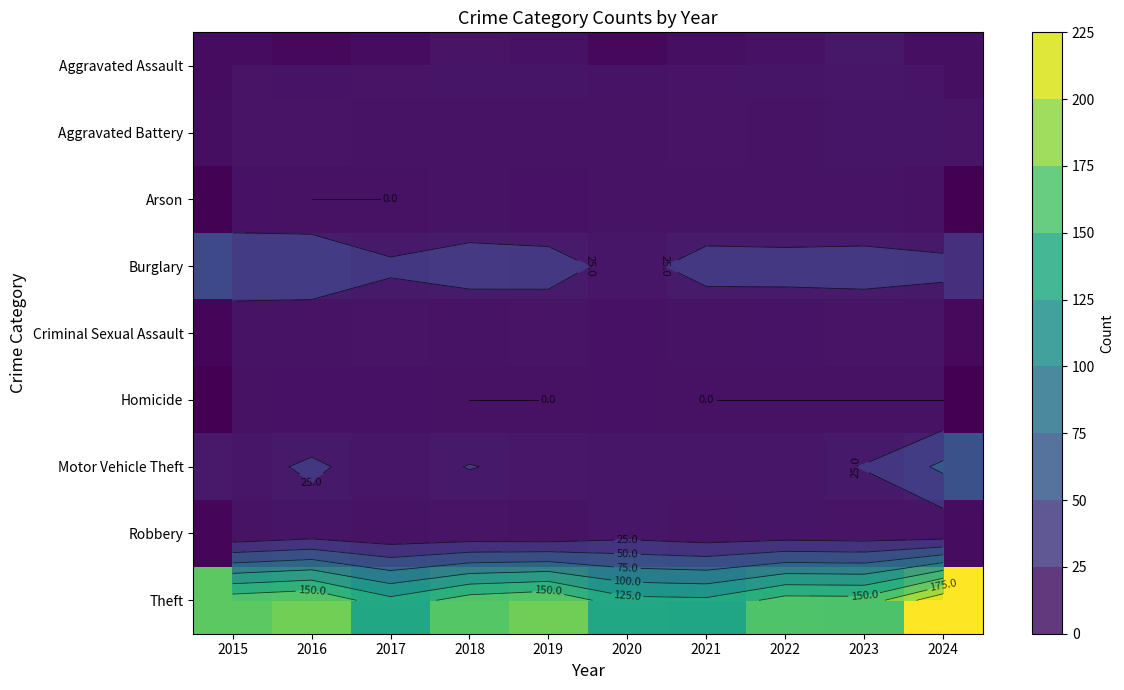

Is it true that Aggravated Assault equals 9 at 2024?

True